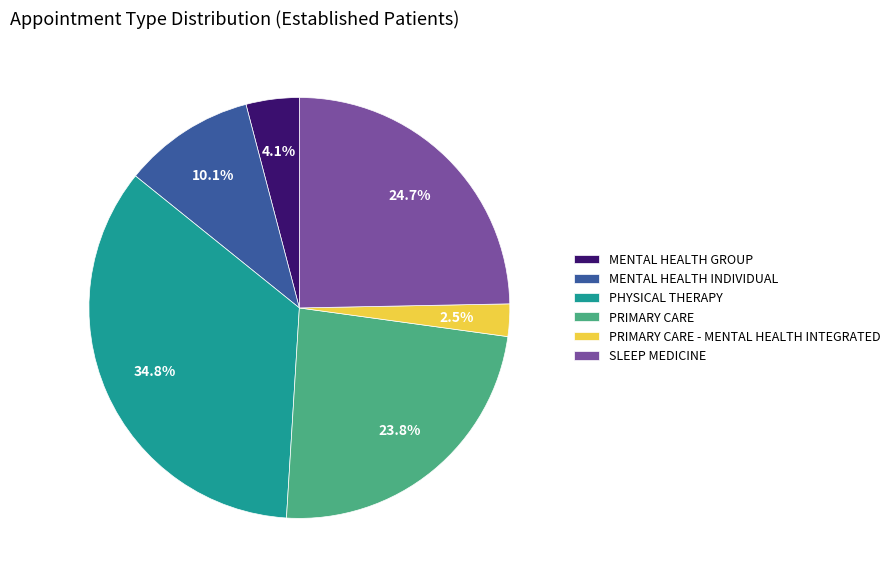

Which has a higher value, MENTAL HEALTH INDIVIDUAL or PHYSICAL THERAPY?

PHYSICAL THERAPY